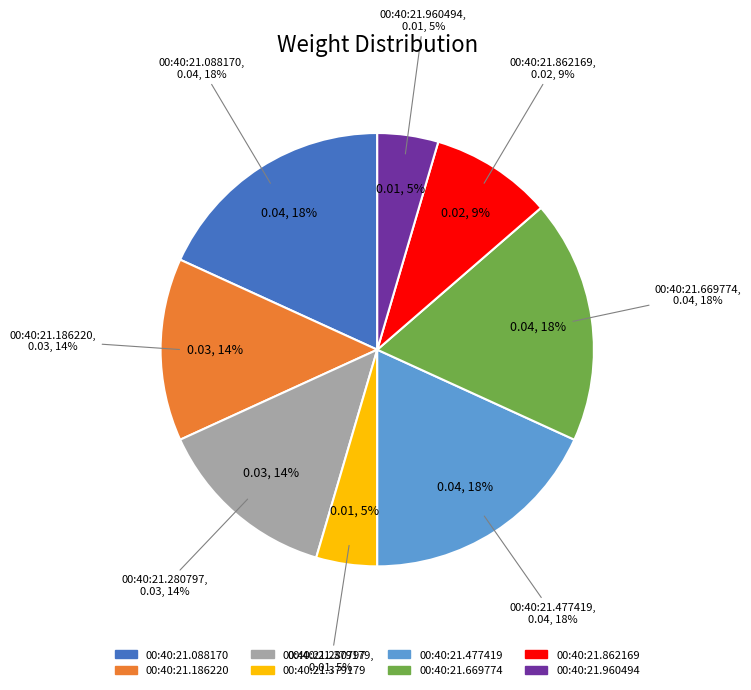

Between 00:40:21.186220 and 00:40:21.379179, which is larger?

00:40:21.186220